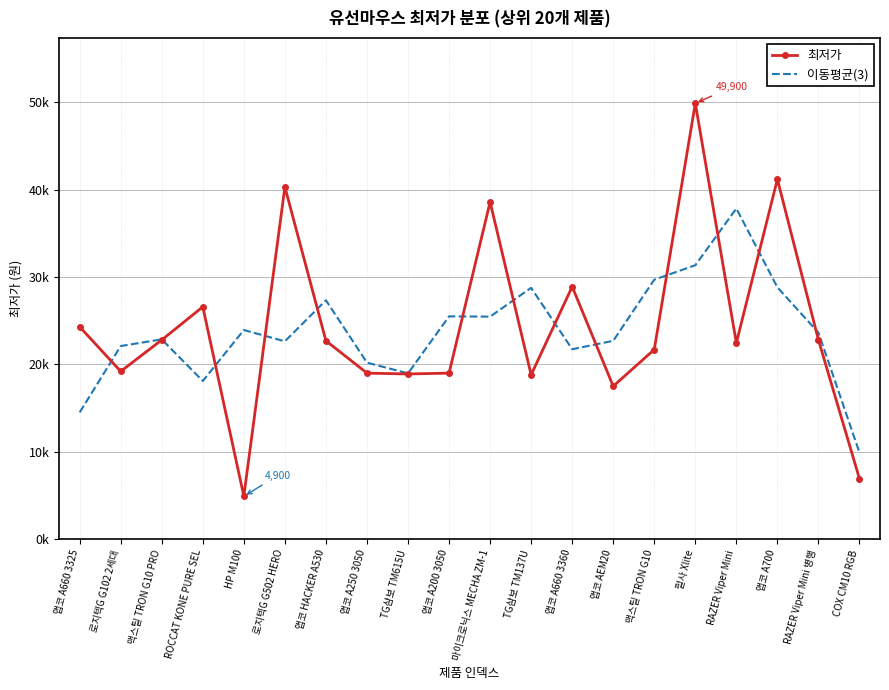

The value of 최저가 at 앱코 HACKER A530 is 22700.0. True or false?

True